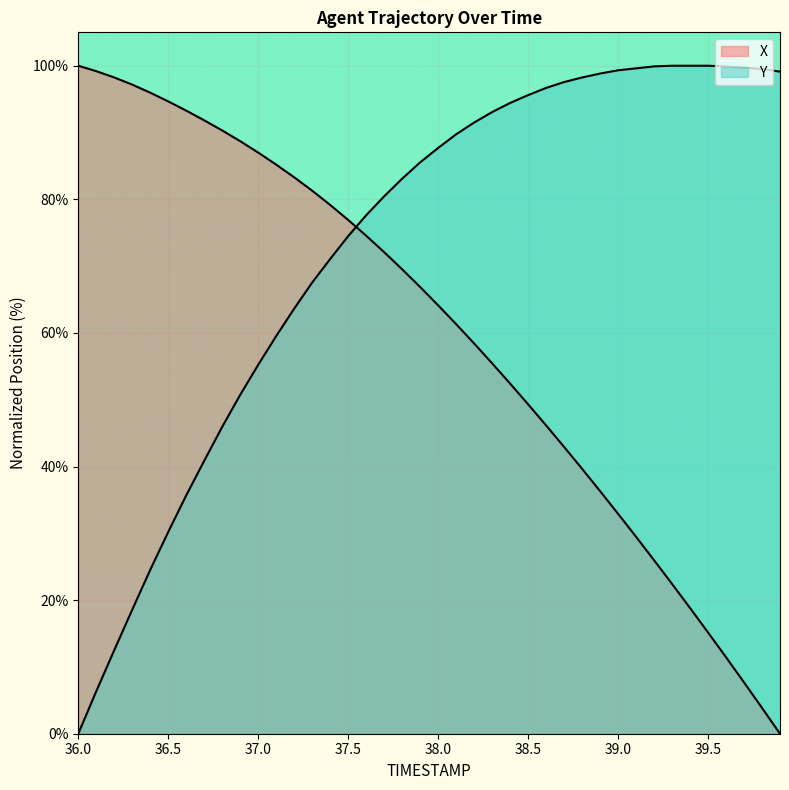

What is the sum of all Y values?

2923.9